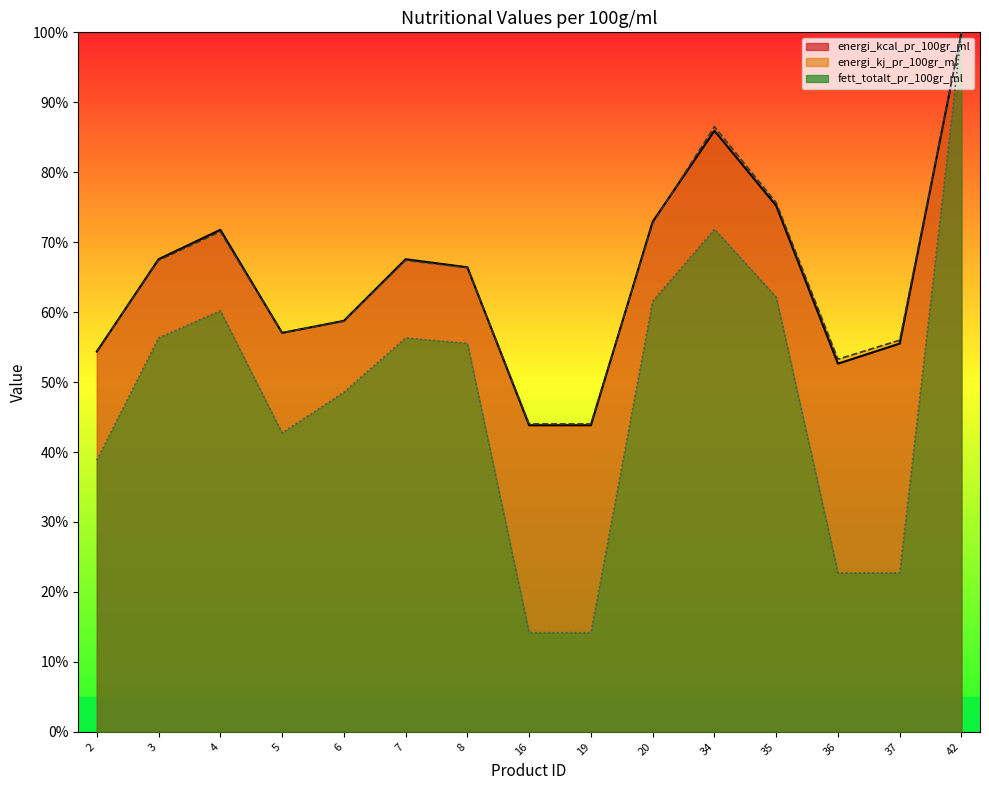

Read the fett_totalt_pr_100gr_ml value at 37.

22.7